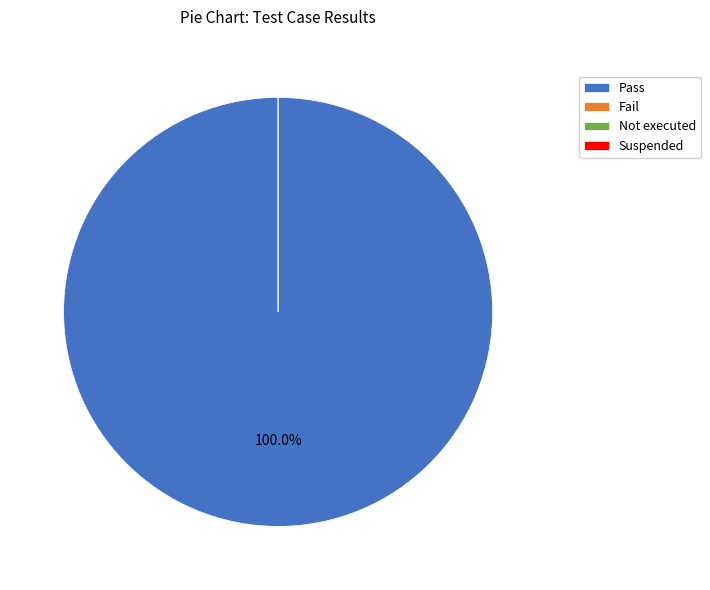

Is the sum of Fail and Pass greater than half?

Yes